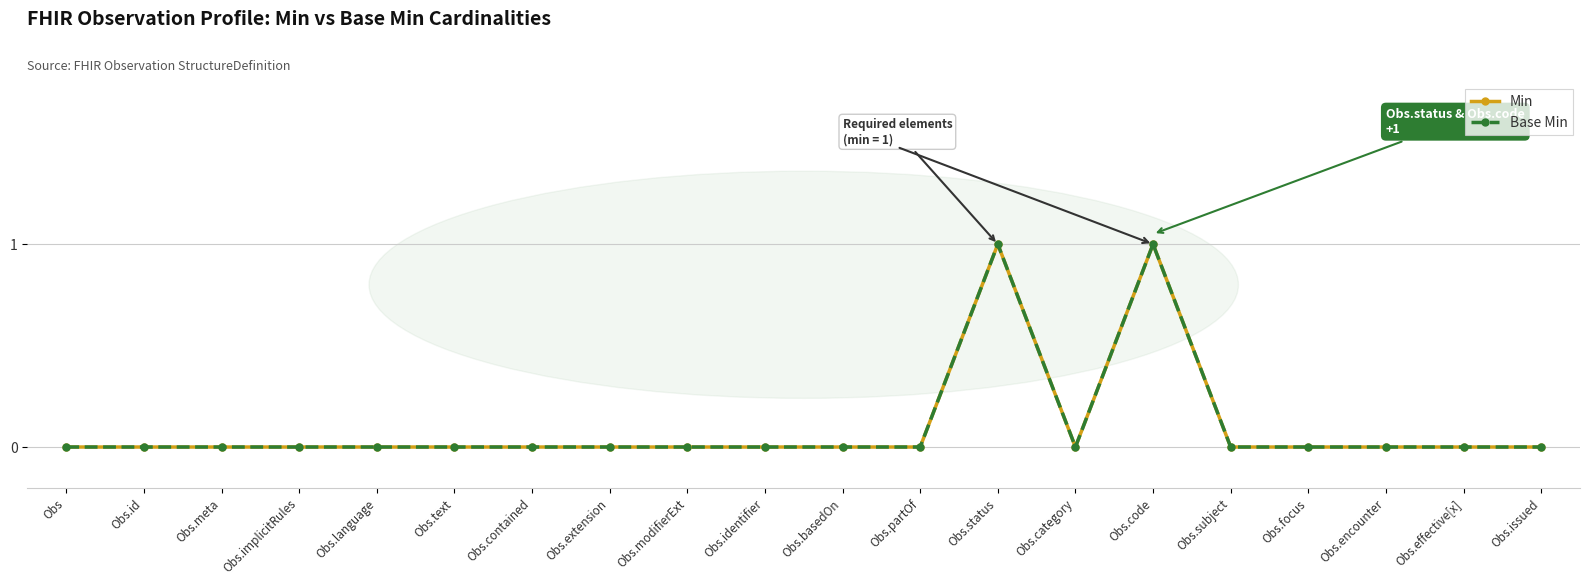

Does the chart have visible grid lines?

Yes